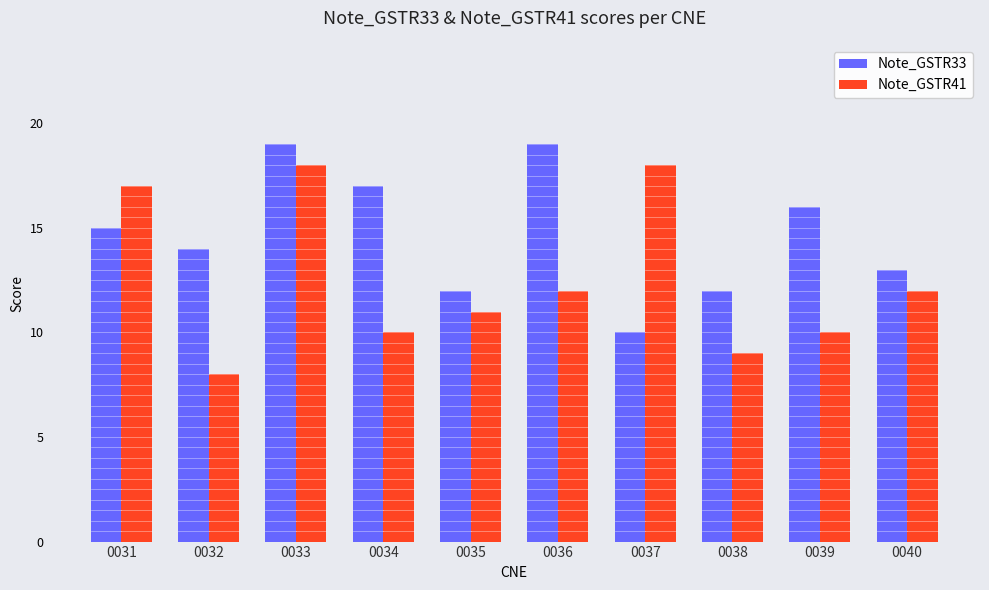

The Note_GSTR41 series shows 28 at 0031. True or false?

False